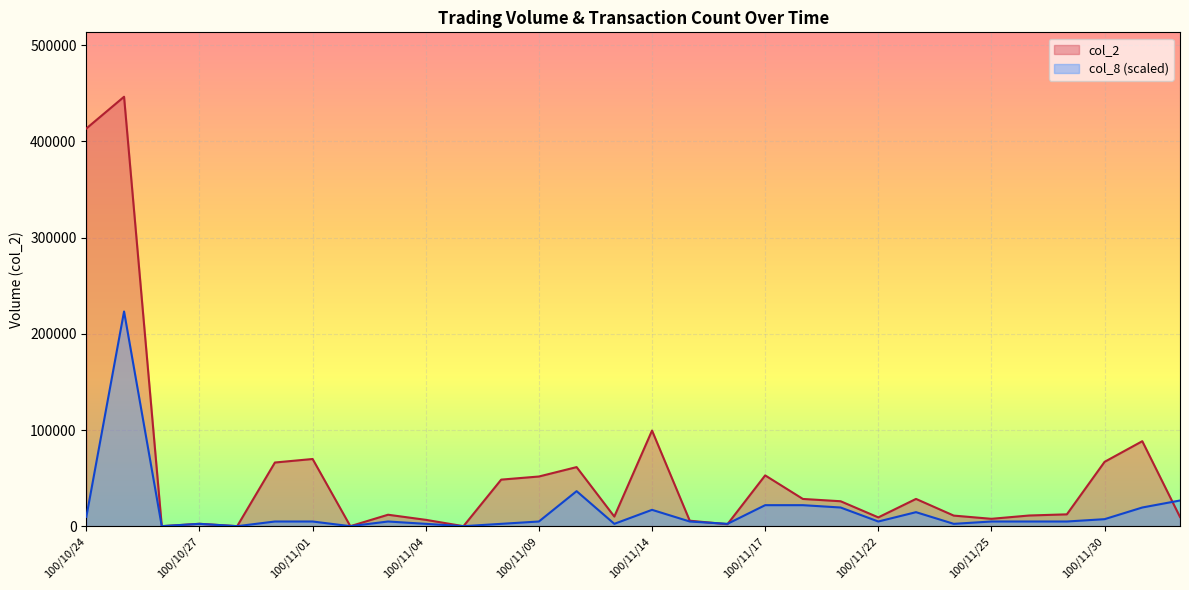

Which has a higher value, 100/11/04 or 100/11/08?

100/11/08